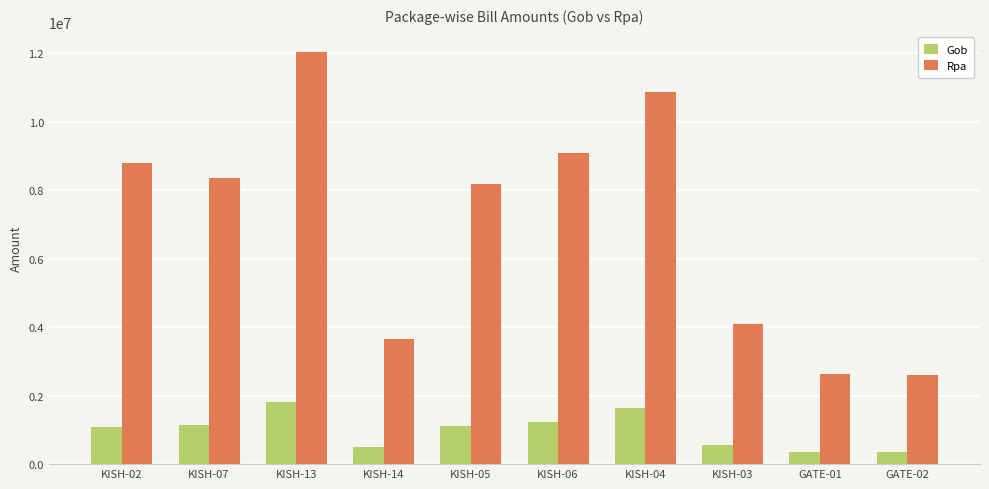

What is the total value across all series at KISH-06?

10328340.0